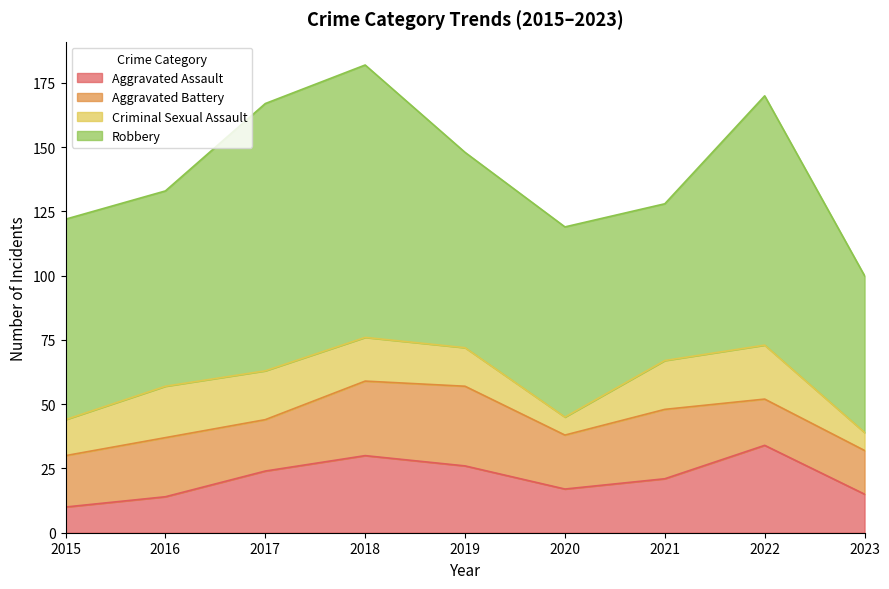

What is the difference between the highest and lowest values at 2016?

62